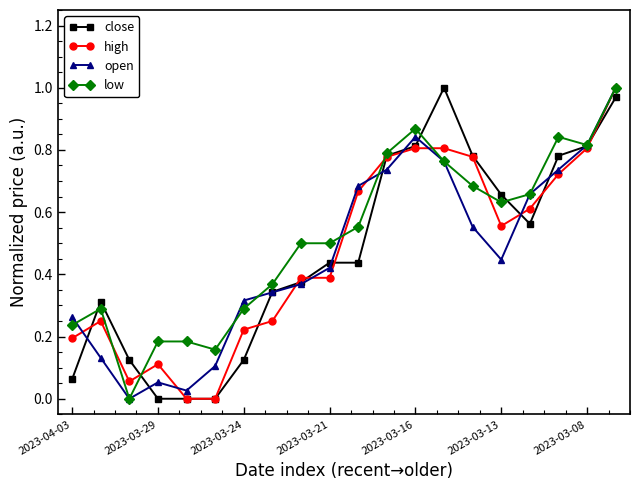

True or false: low has more than 1 points higher than both neighbors.

True